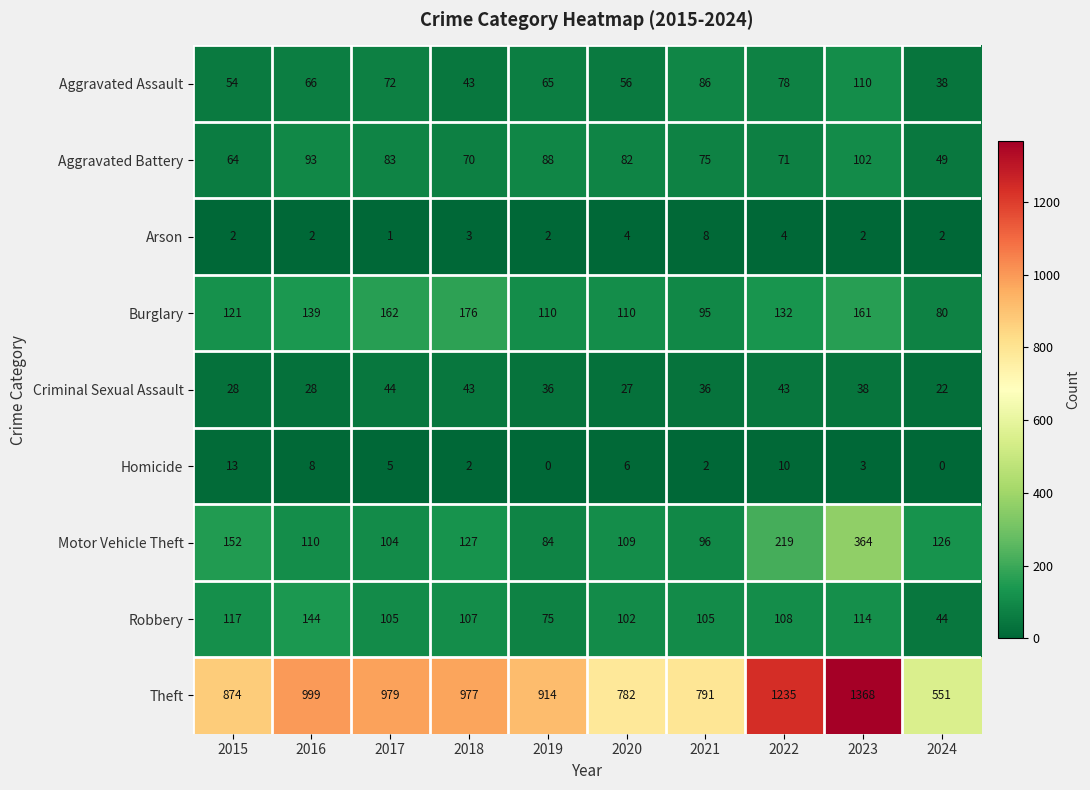

How many series are shown in this chart?

9